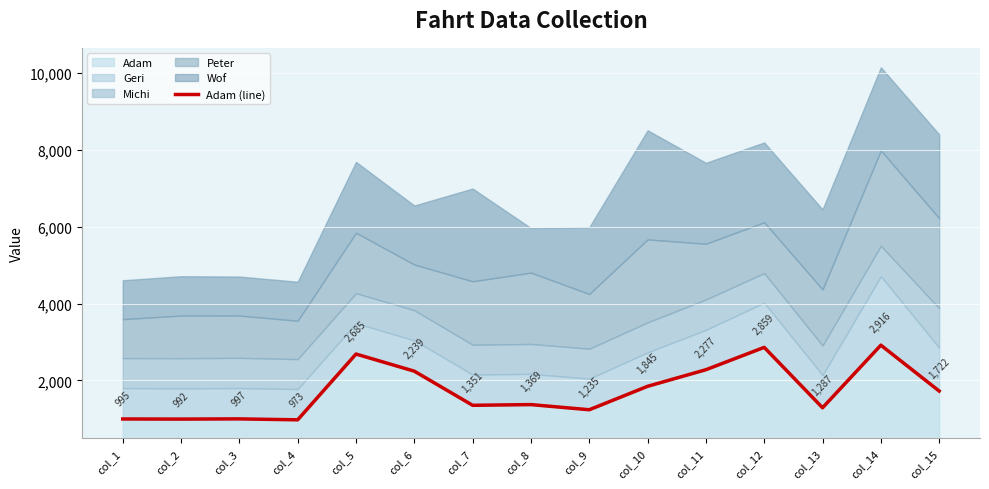

What is the value of the 8th point from the left?

1369